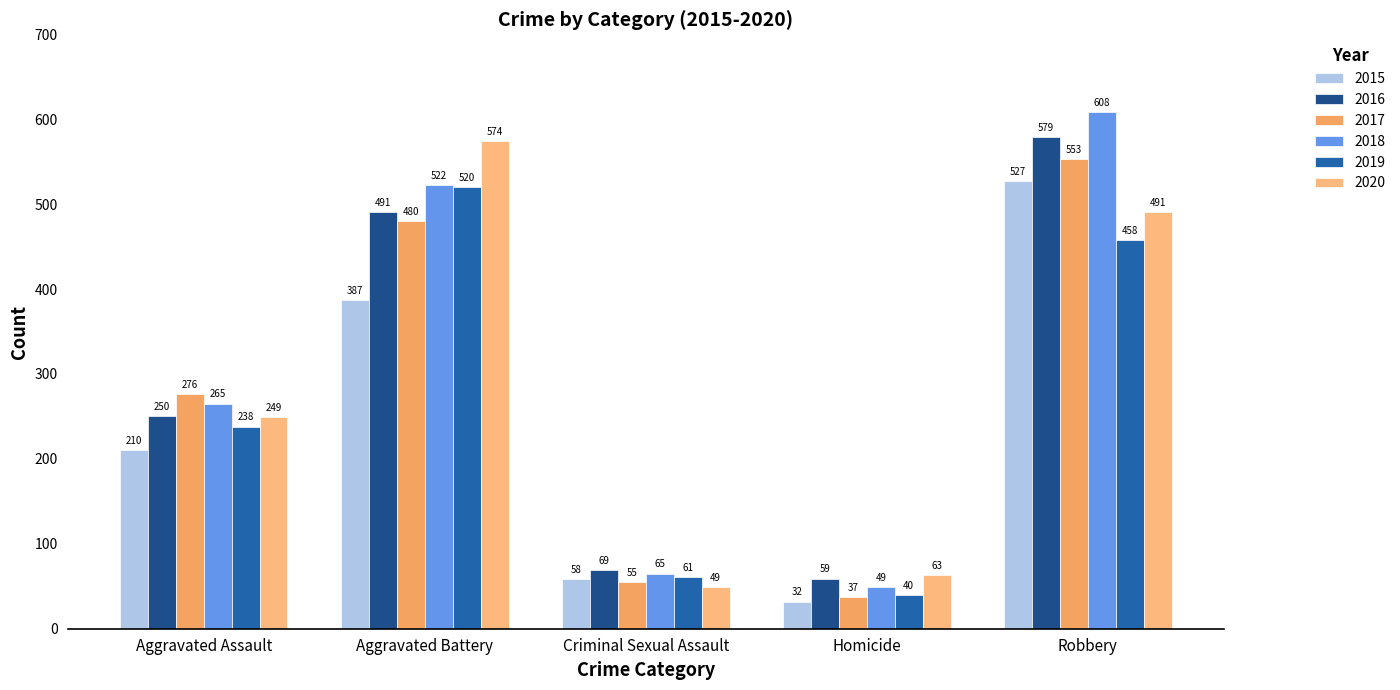

What is the spread (max minus min) of values at Aggravated Battery?

187